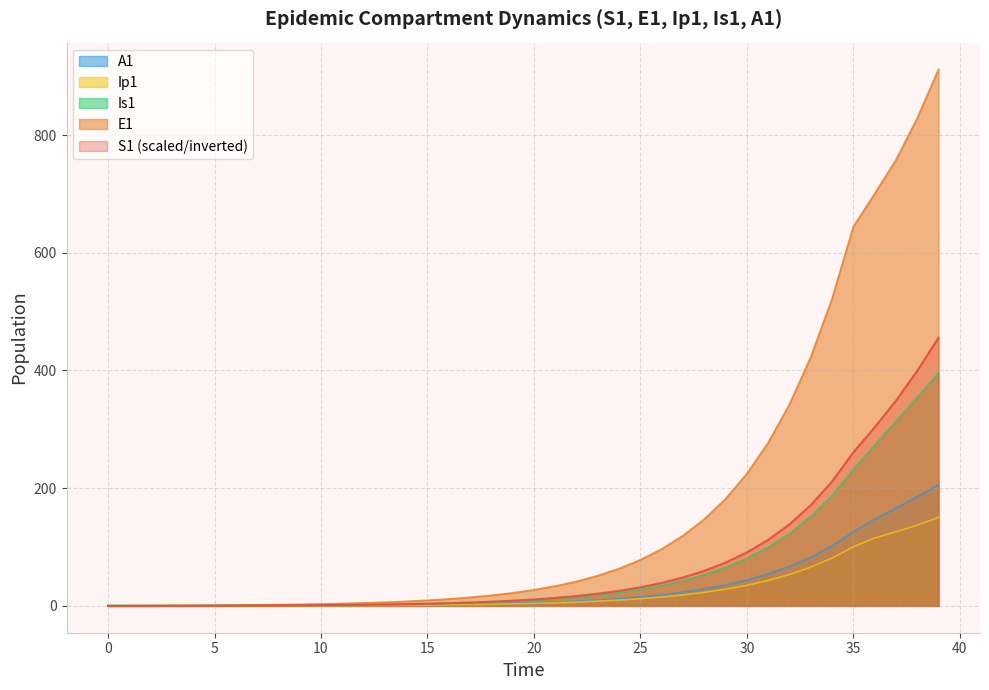

How many categories are shown in the chart?

40